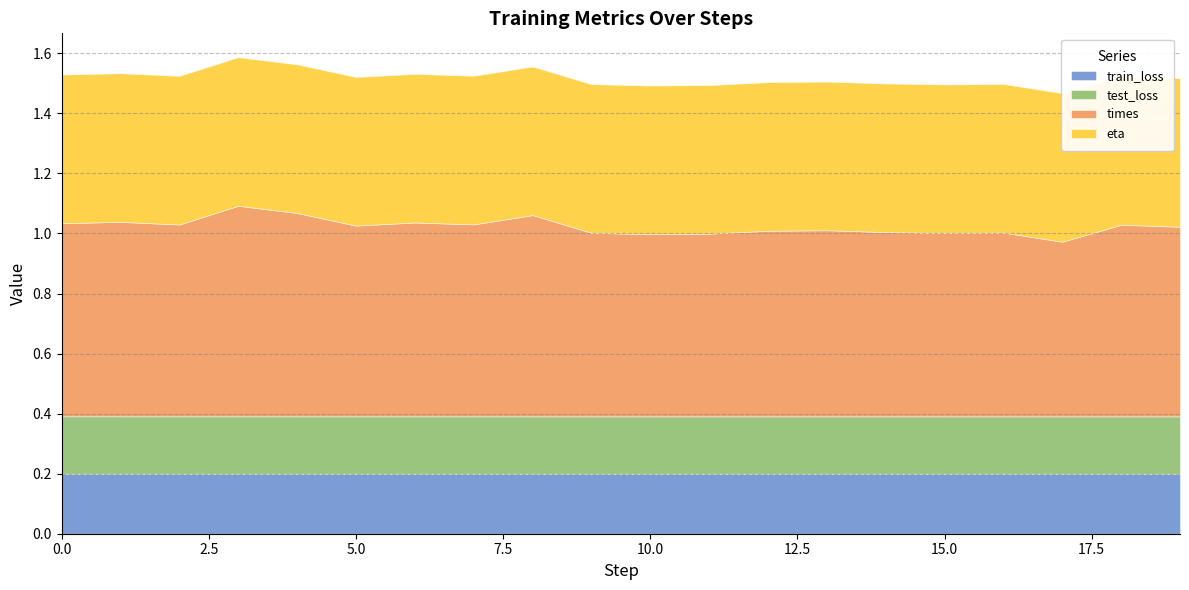

Count the number of data series in this chart.

4